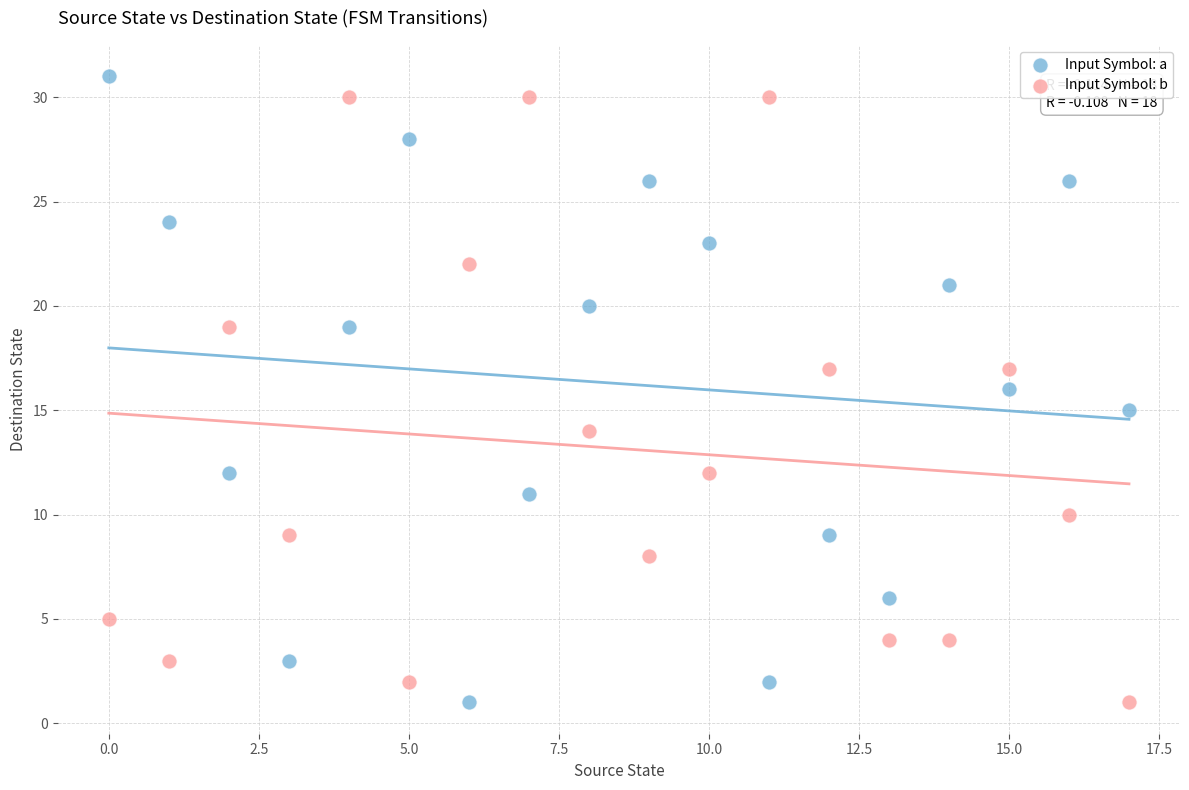

What are all the series names shown in the legend?

Input Symbol: a, Input Symbol: b